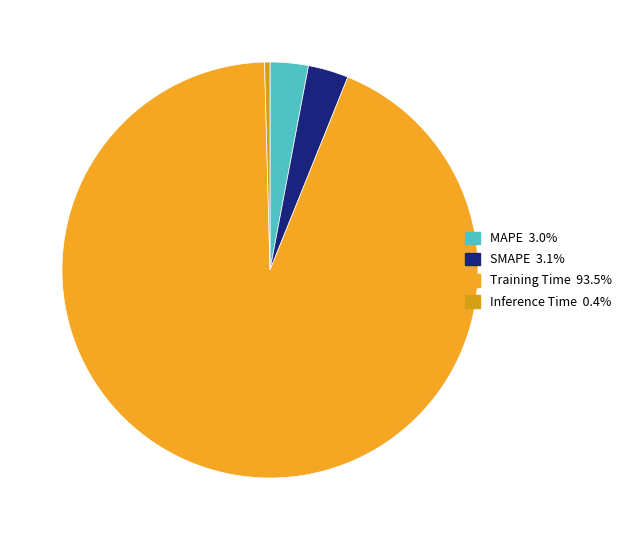

Which category has the biggest portion of the pie?

Training Time